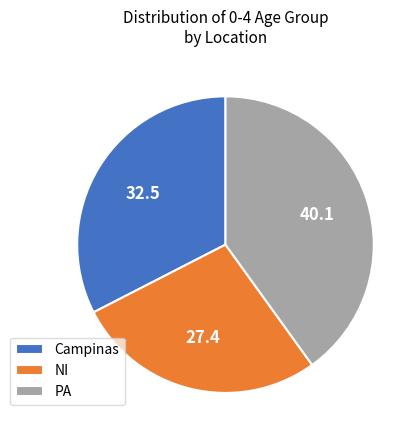

Approximately how many times larger is the value at NI compared to PA?

0.7